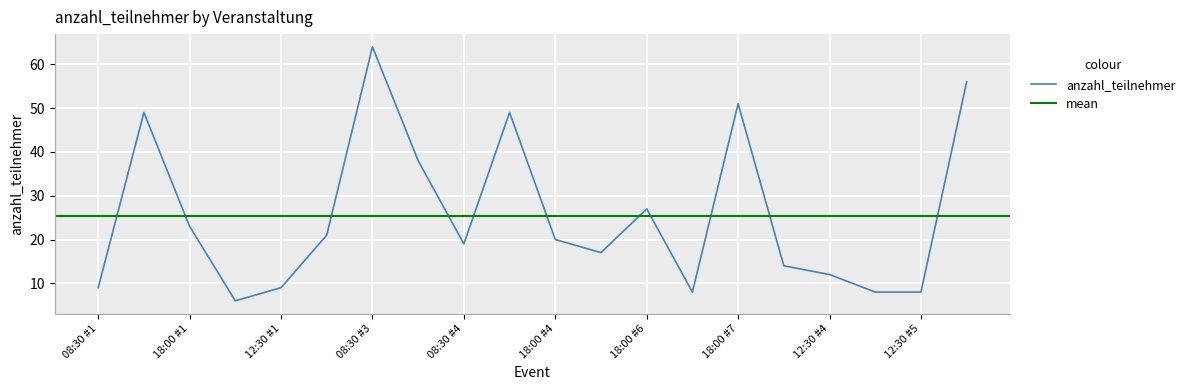

The chart shows a value of 24 at 18:00 #5. True or false?

False